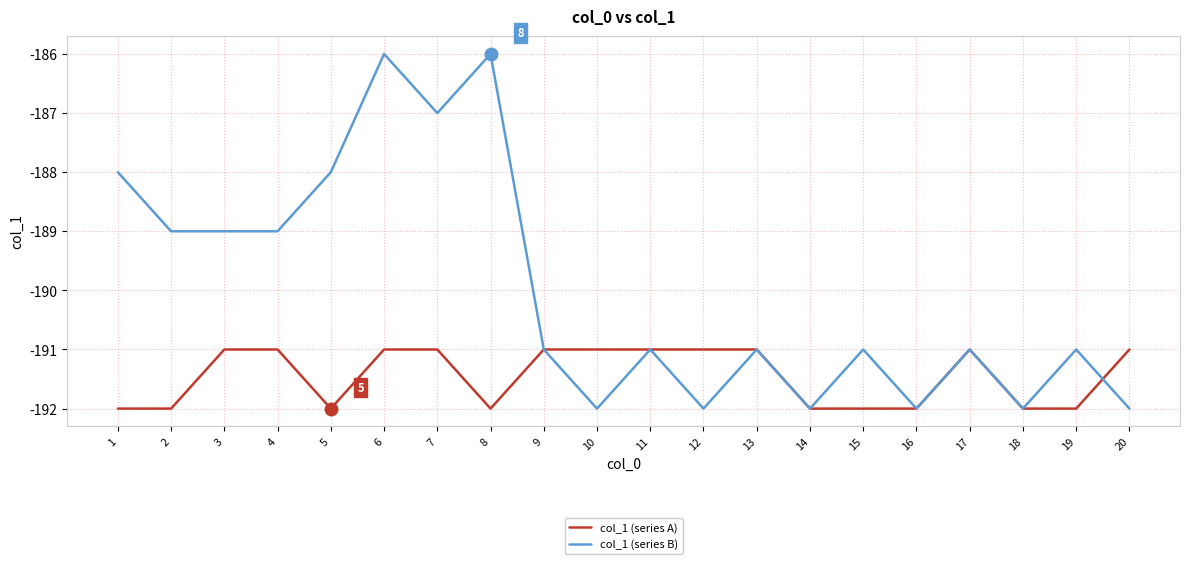

What is the difference between the maximum and minimum values in the col_1 (series B) series?

6